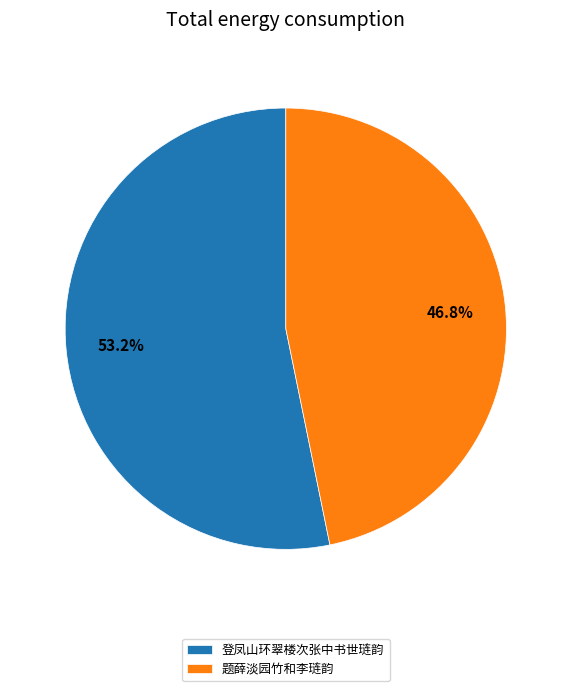

Count the number of slices in the pie.

2